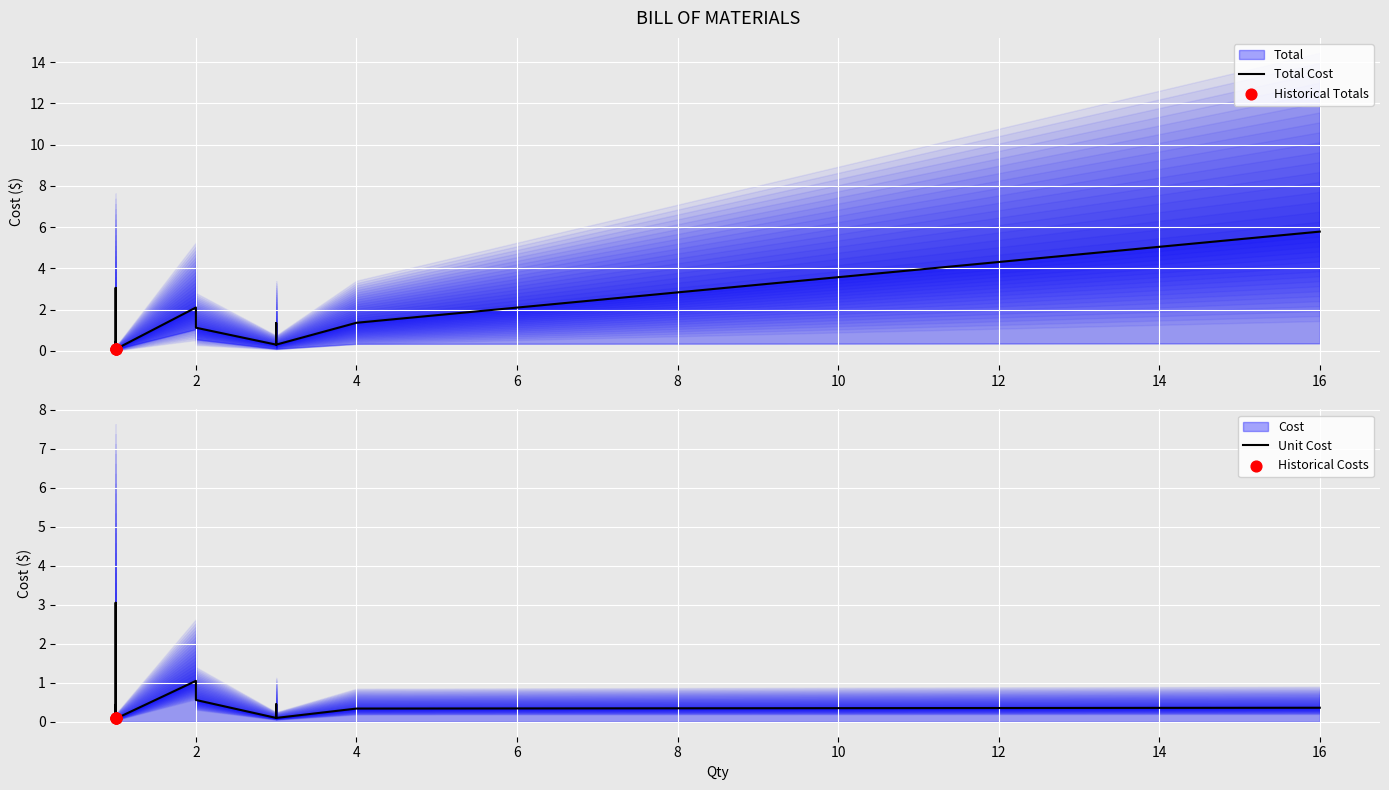

Which series has the largest Y range (max minus min)?

Total